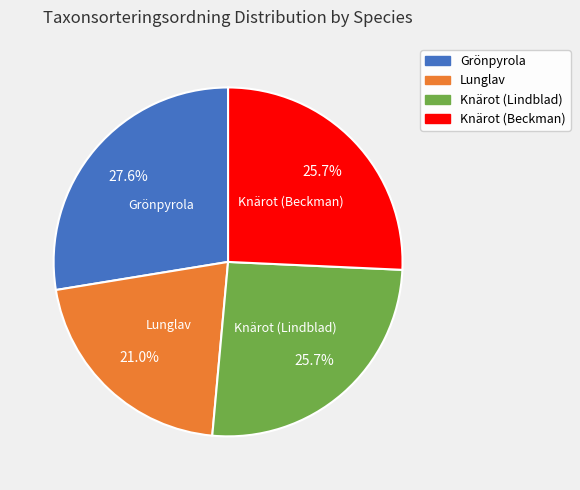

What percentage do Knärot (Beckman) and Knärot (Lindblad) together represent?

51.4%